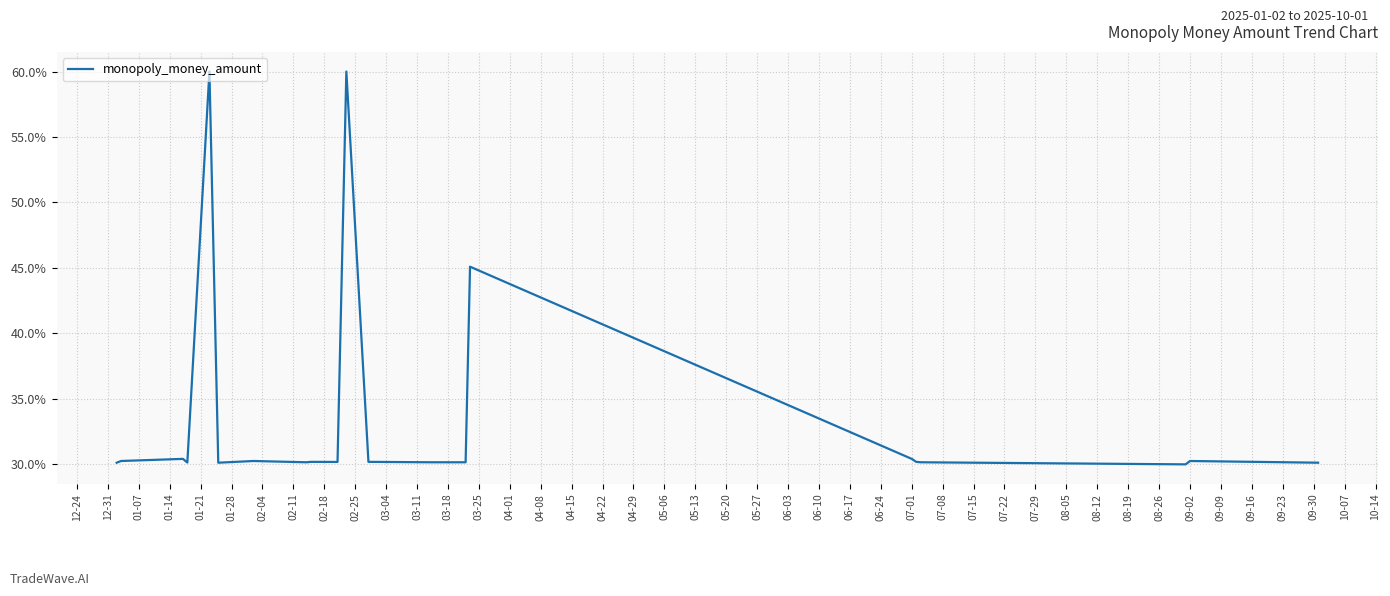

What is the minimum value shown in the chart?

30.0